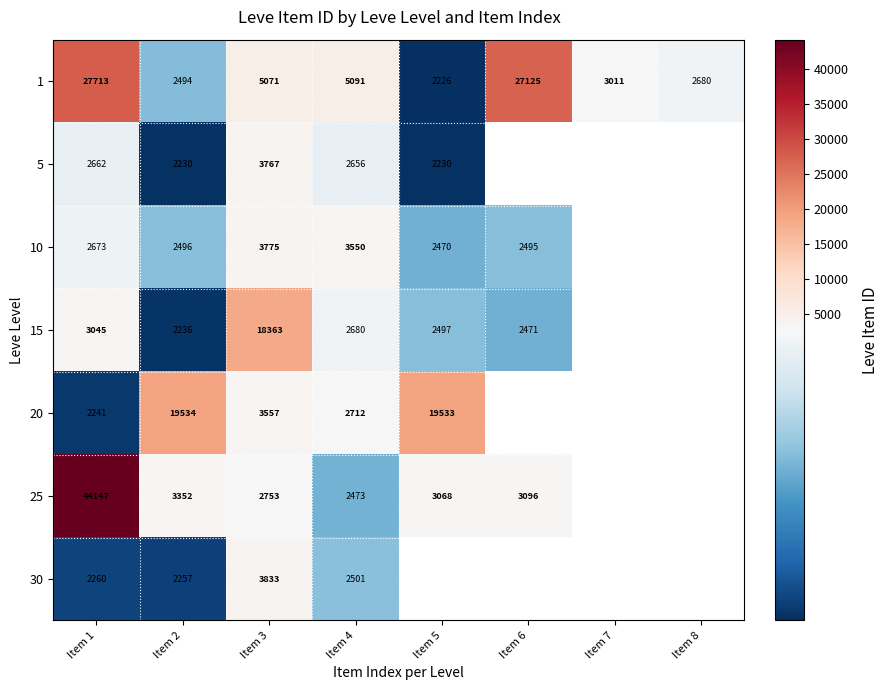

Which series changed the most between Item 1 and Item 3?

25